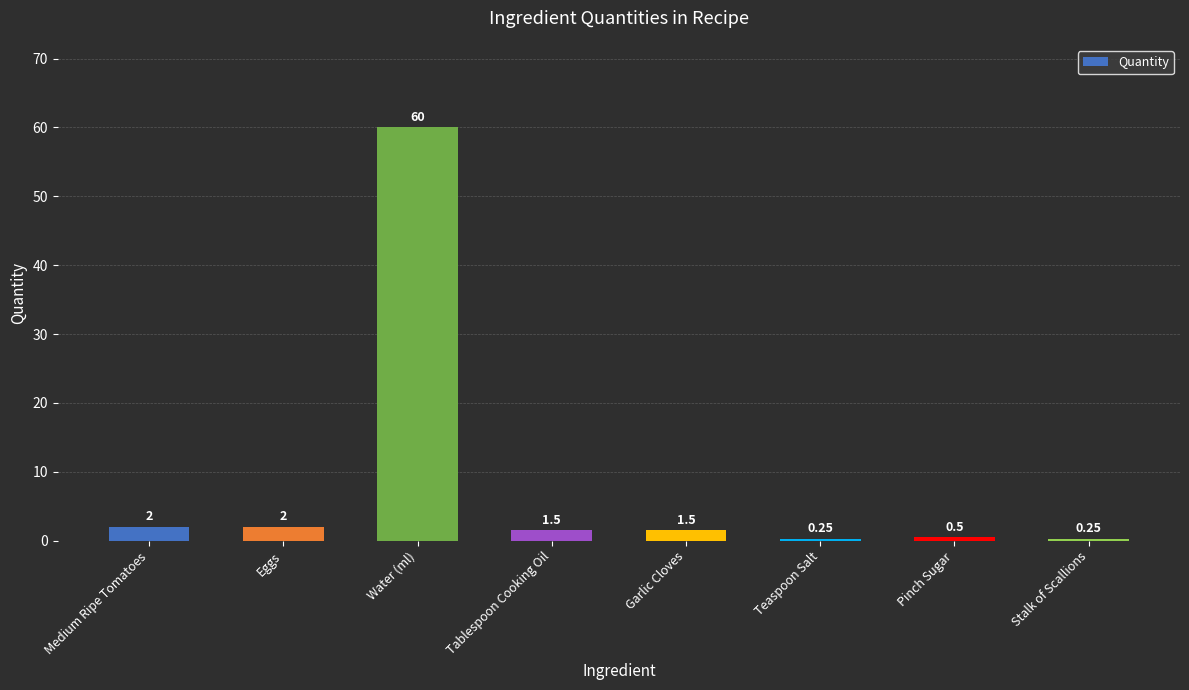

At which category does the chart reach its peak across all series?

Water (ml)